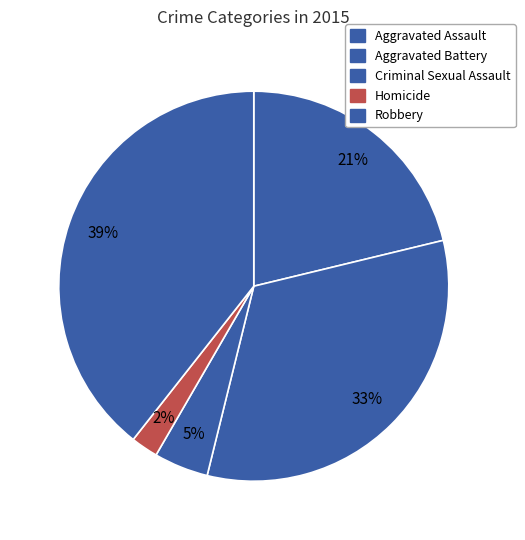

How many slices are in this pie chart?

5